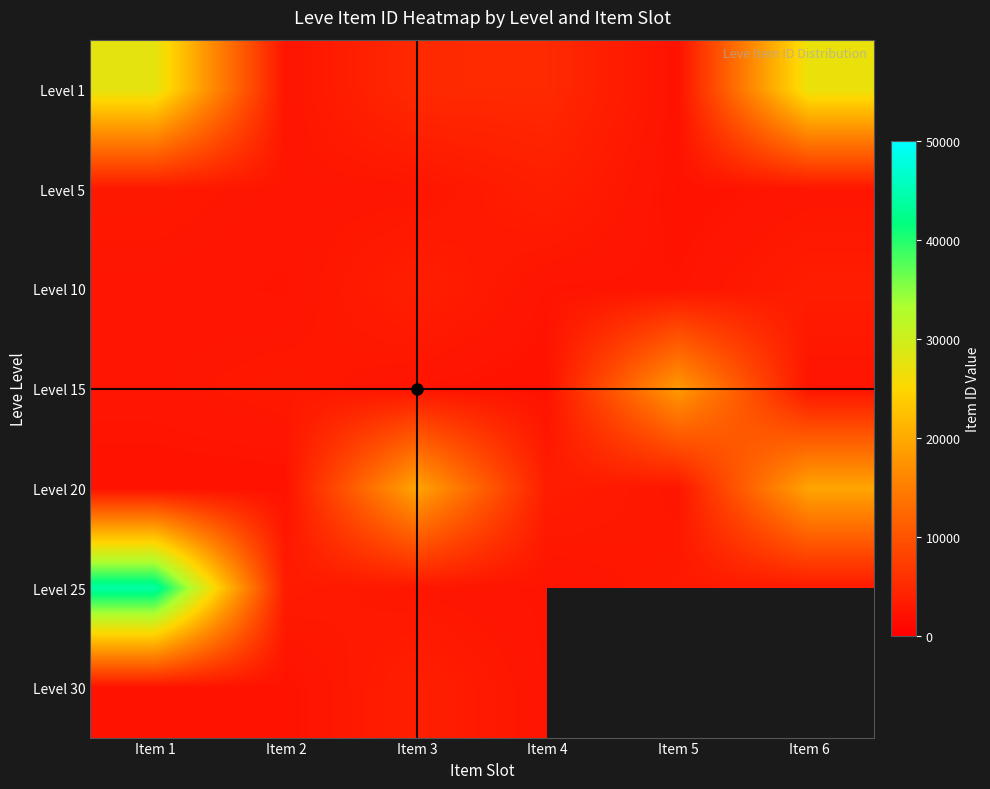

Is the value of Level 5 at Item 5 greater than the value of Level 1 at Item 3?

No